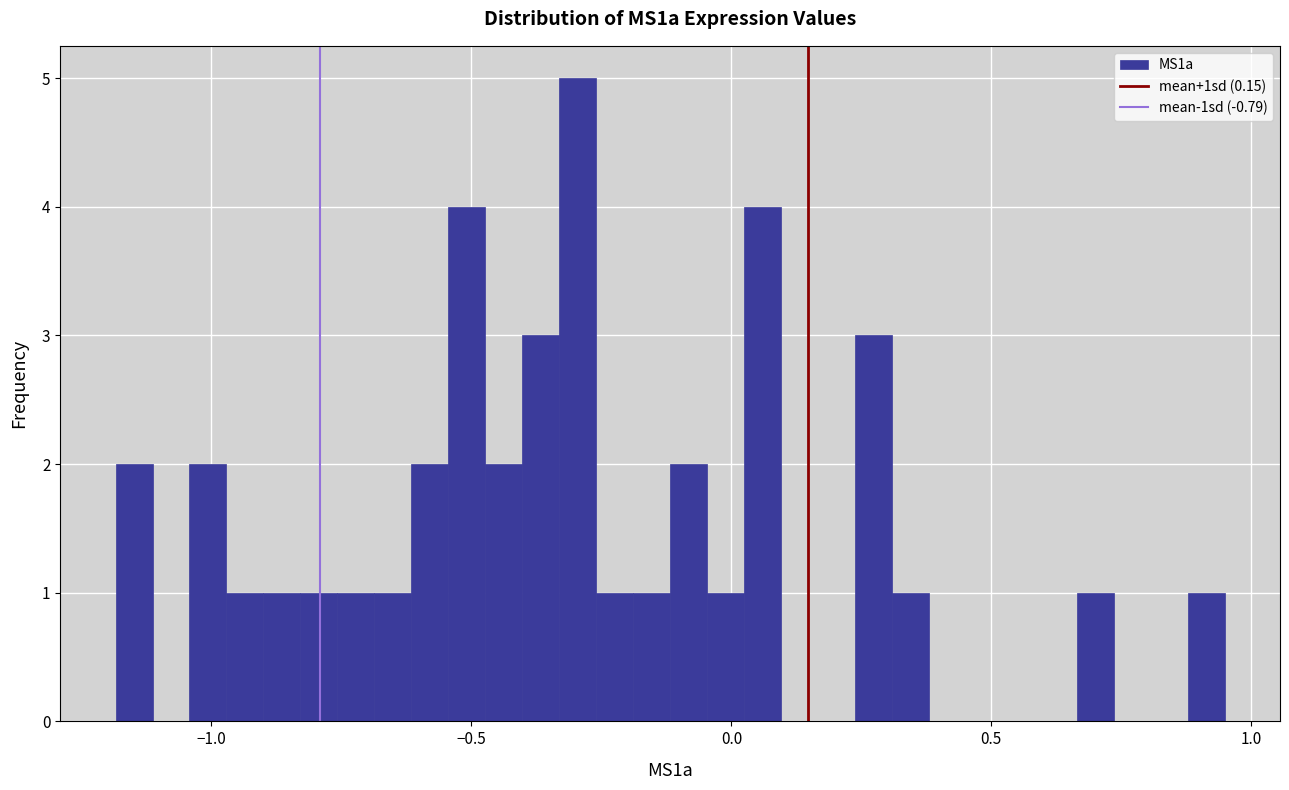

Around what value on the x-axis is the tallest bar? Give the approximate position of its centre, as read against the axis.

-0.30